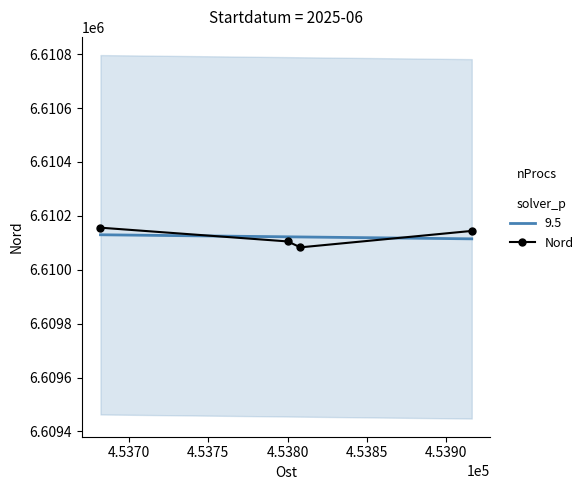

What is the greatest value displayed?

6610156